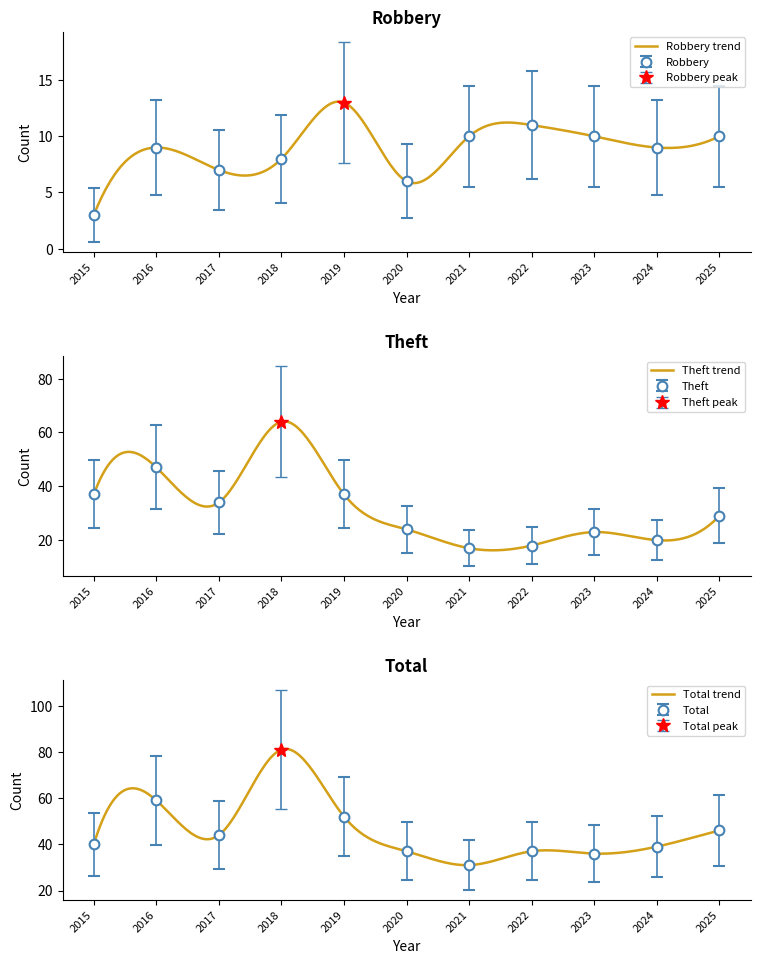

How many lines are shown in the chart?

3